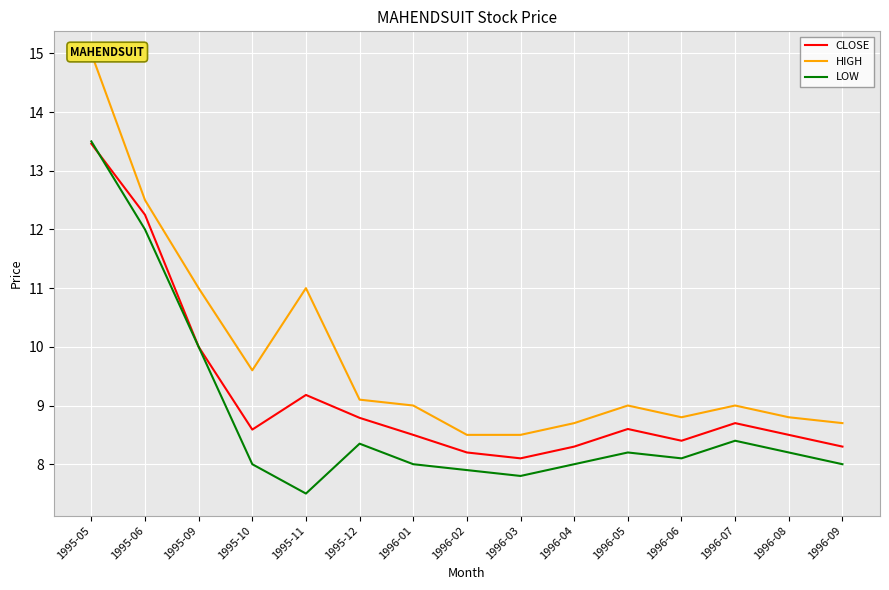

Rank the series by their average value, from highest to lowest.

HIGH, CLOSE, LOW